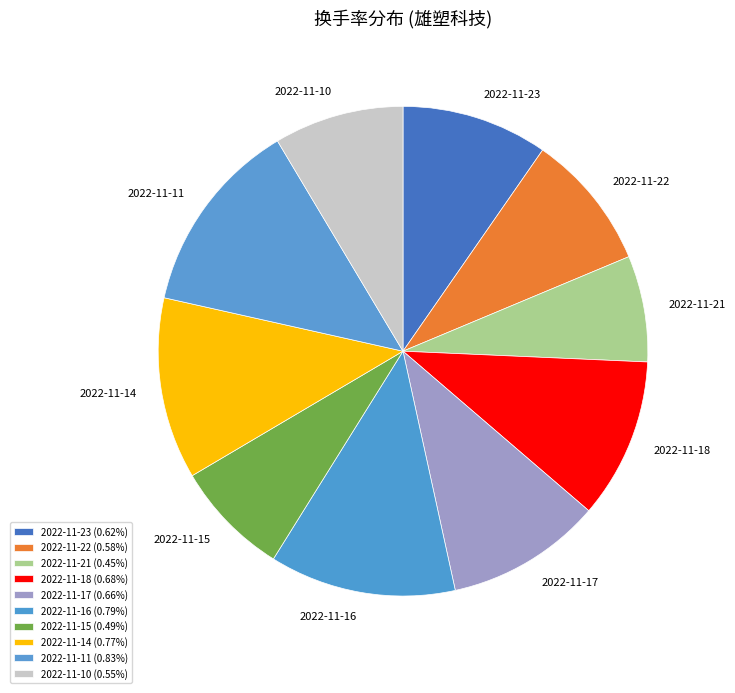

Which slice is the largest?

2022-11-11